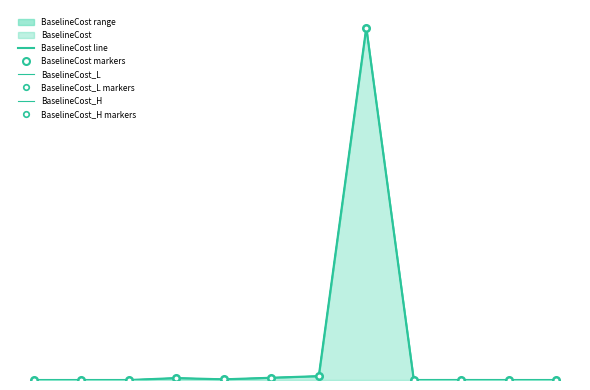

Read the BaselineCost line value at 7.

686433.0